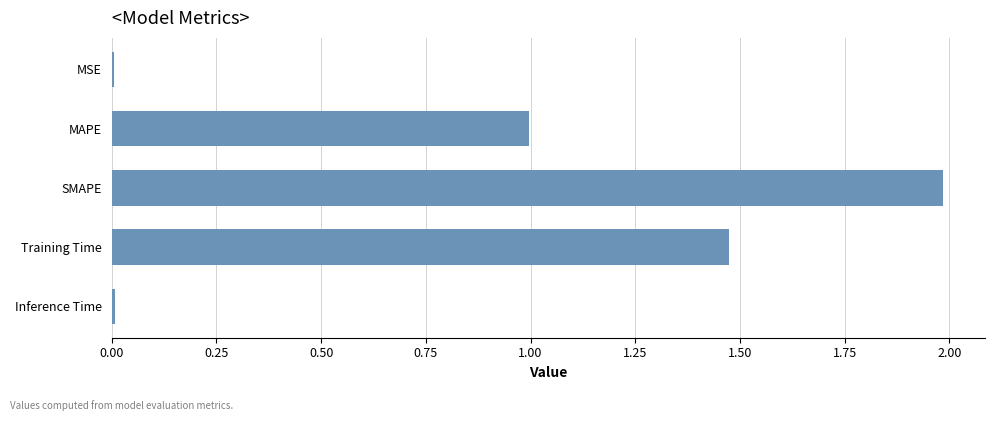

The chart shows a value of 0.4 at MAPE. True or false?

False